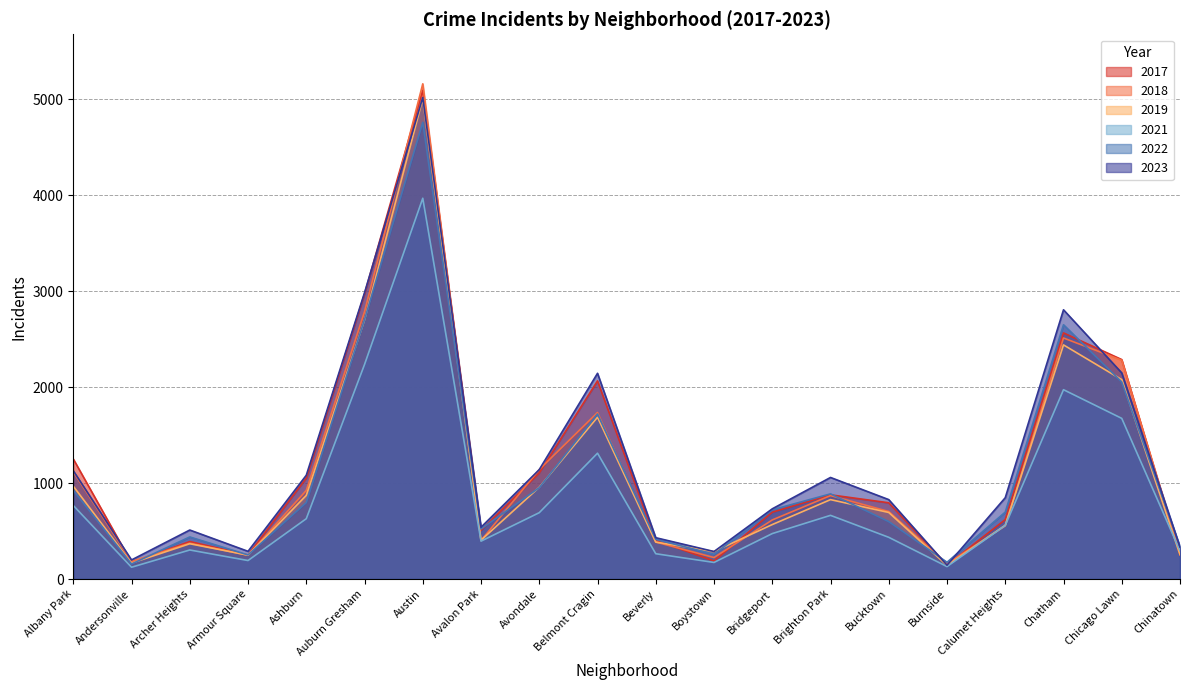

What is the greatest value displayed?

5163